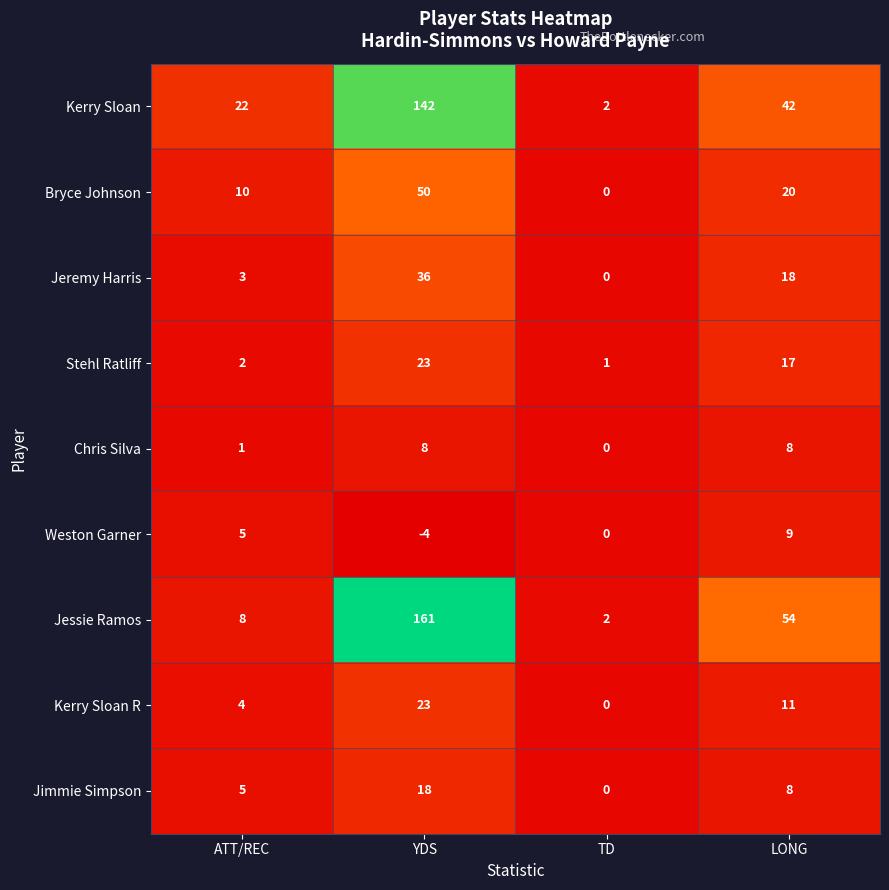

The value of Bryce Johnson at ATT/REC is 5. True or false?

False